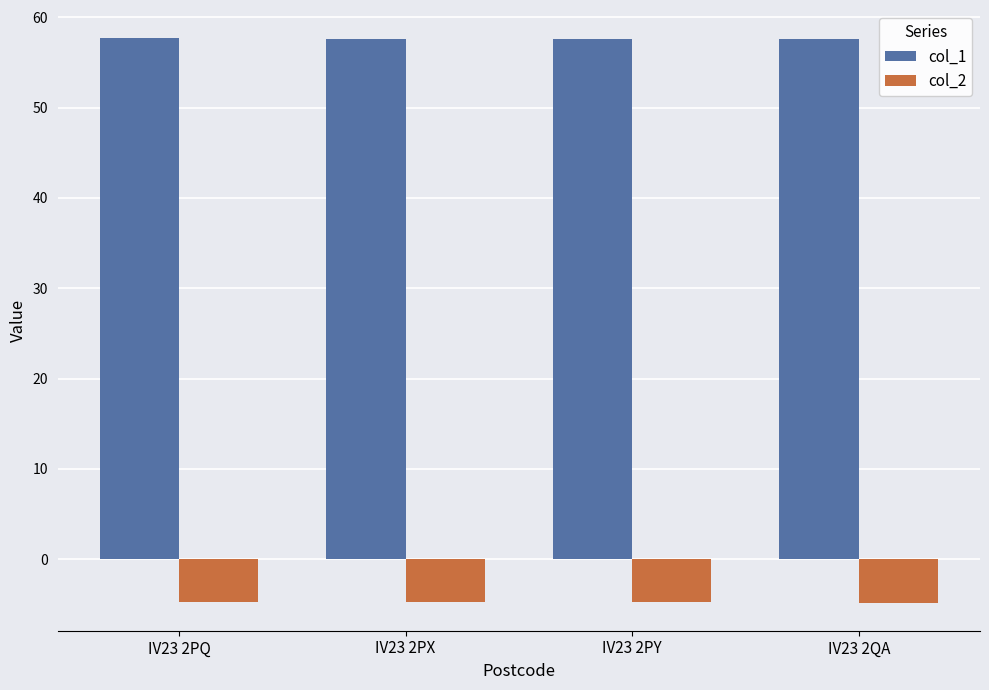

What is the difference between the maximum and minimum values in the col_2 series?

0.1